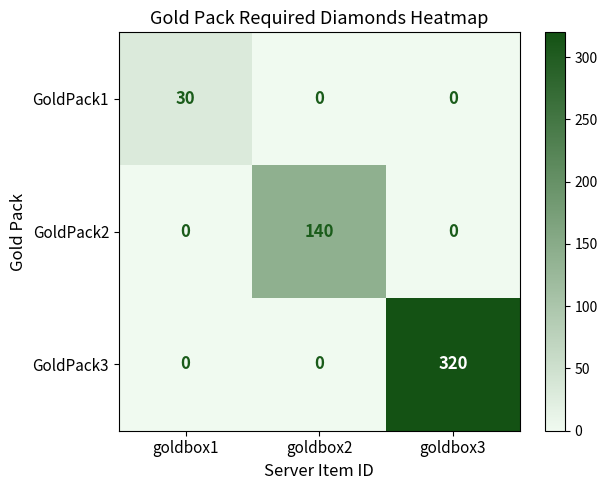

What is the total value across all series at goldbox2?

140